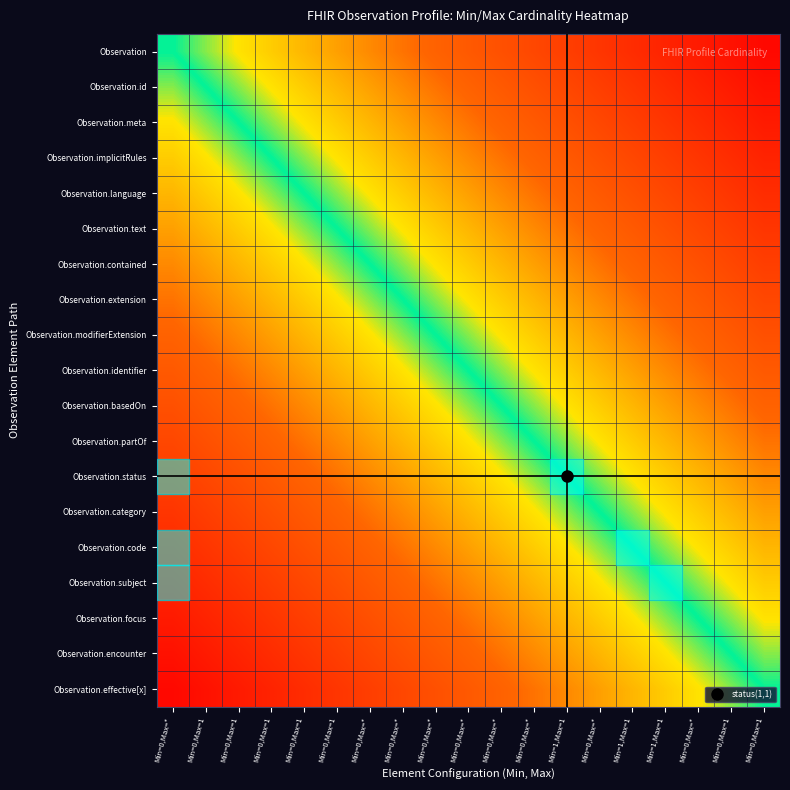

Which has a higher value, Min=0,Max=* or Min=0,Max=1?

Min=0,Max=1